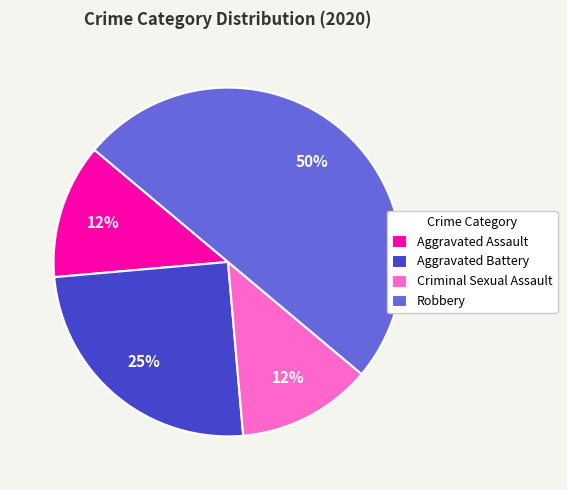

Does Aggravated Assault represent more than half of the total?

No